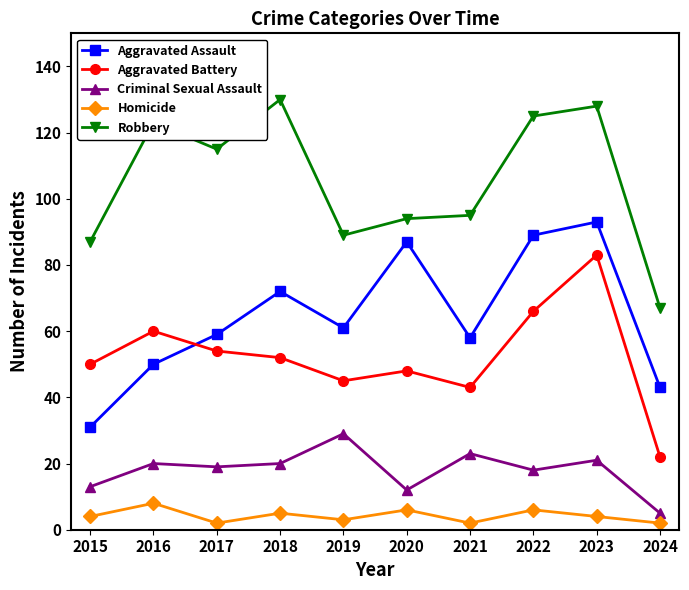

At which category does Robbery reach its first local peak?

2016